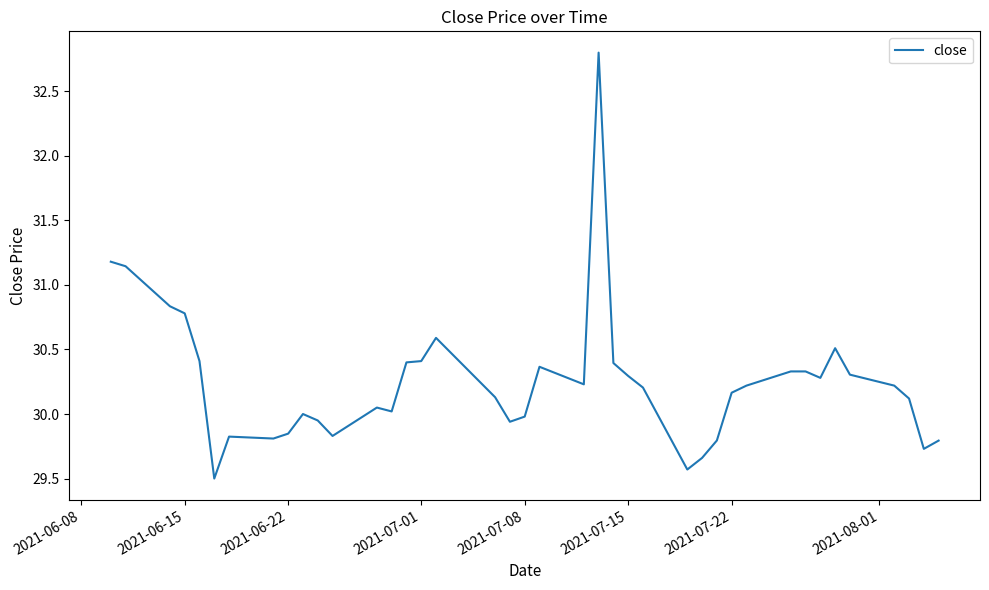

What is the greatest value displayed?

32.8